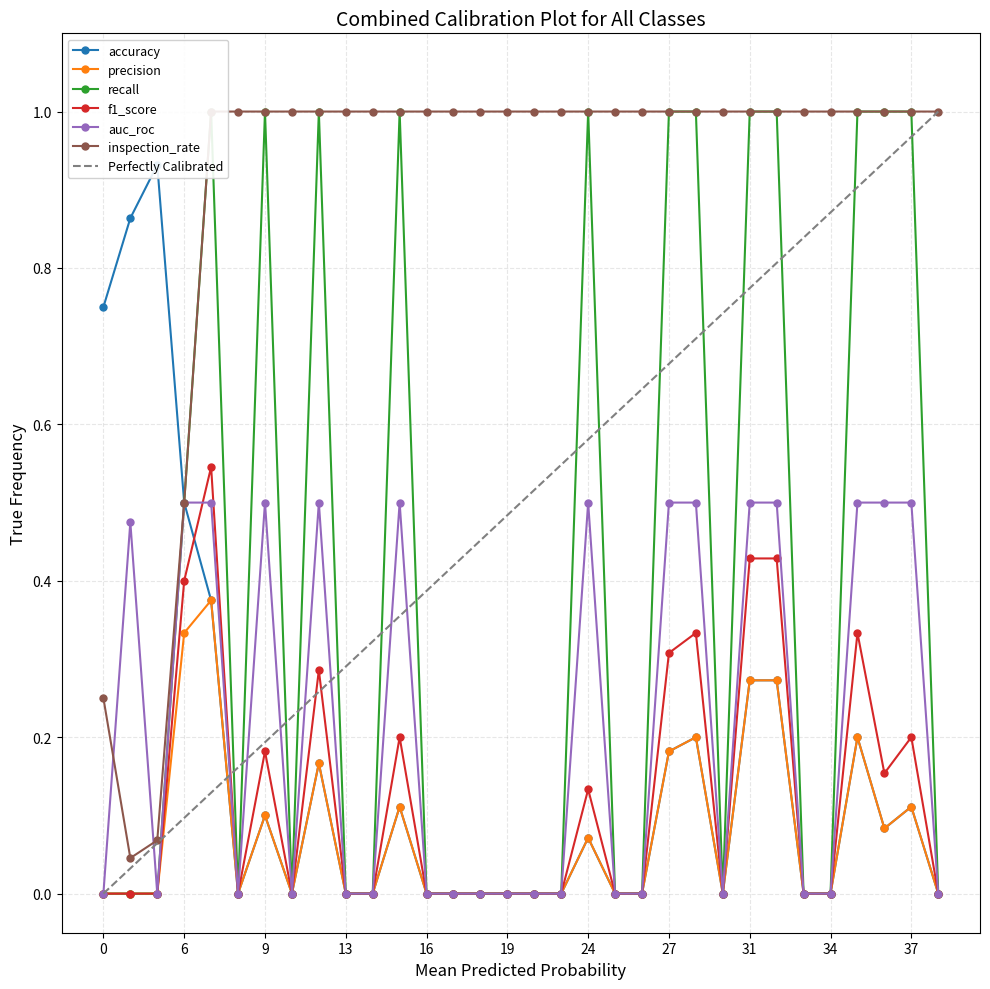

The value of Perfectly Calibrated at 13 is 0.3. True or false?

True